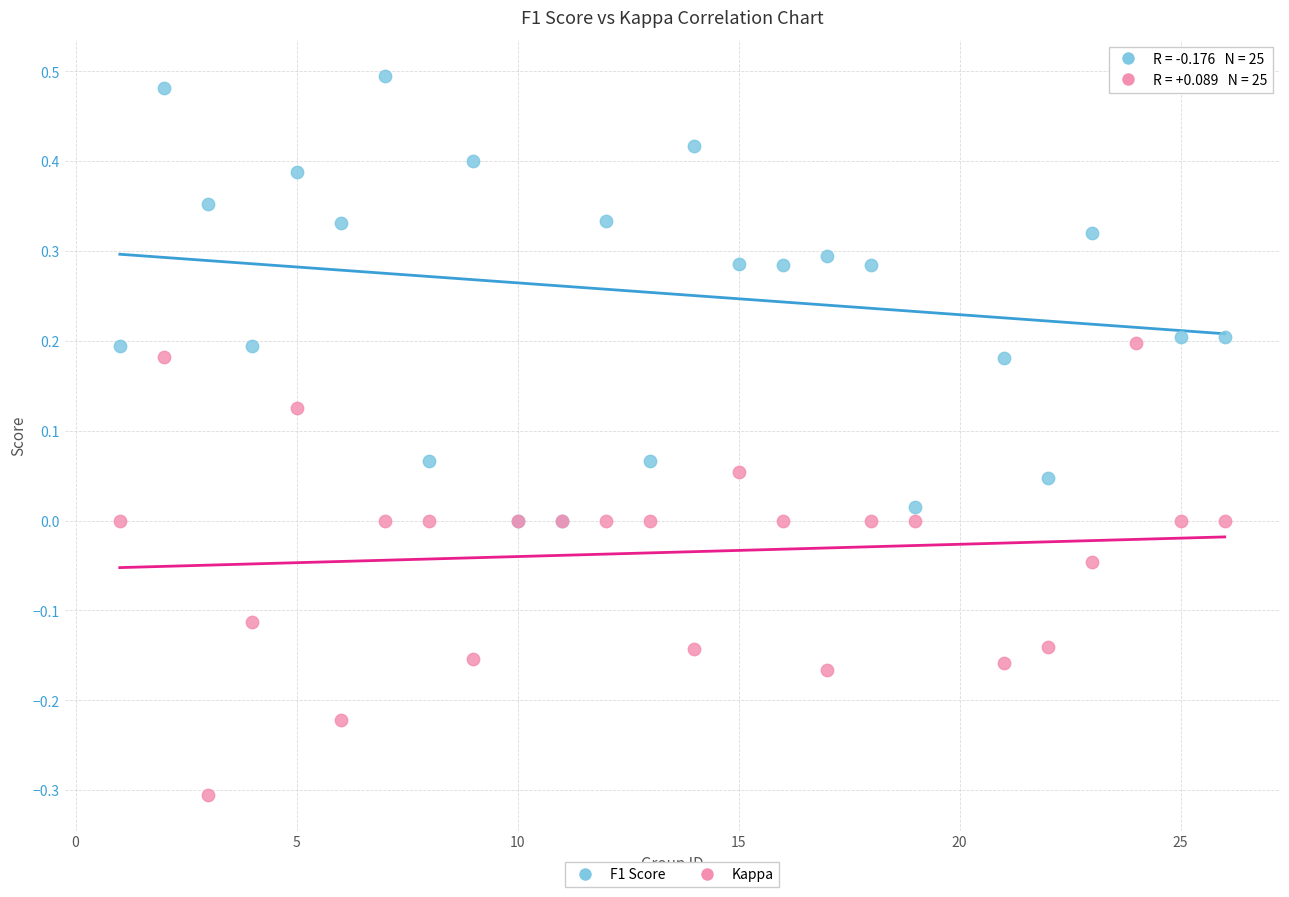

Which series contains the highest Y value?

F1 Score